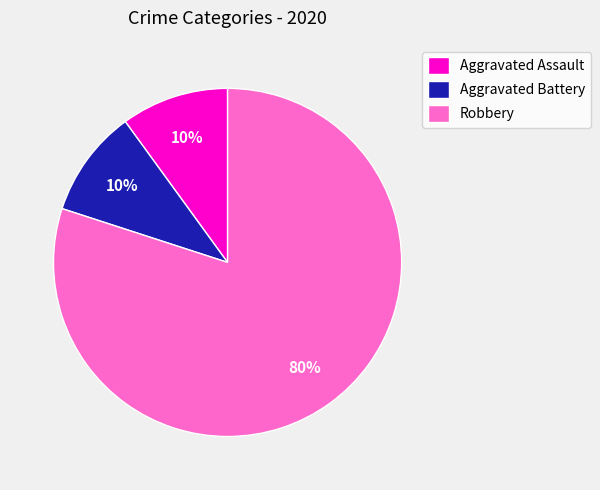

Does any single category account for the majority?

Yes